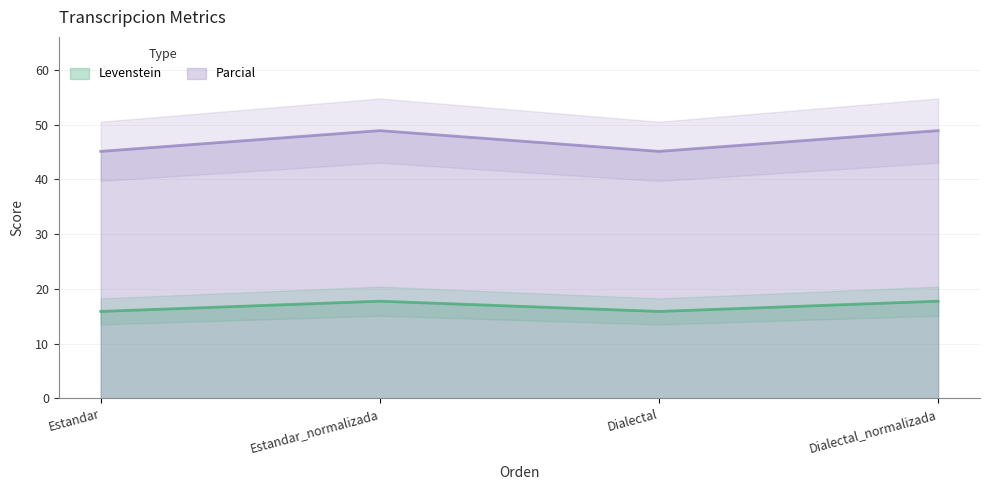

Reading right to left, list all the values displayed in this chart.

Levenstein: Dialectal_normalizada=17.7	Dialectal=15.9	Estandar_normalizada=17.7	Estandar=15.9
Parcial: Dialectal_normalizada=48.9	Dialectal=45.1	Estandar_normalizada=48.9	Estandar=45.1